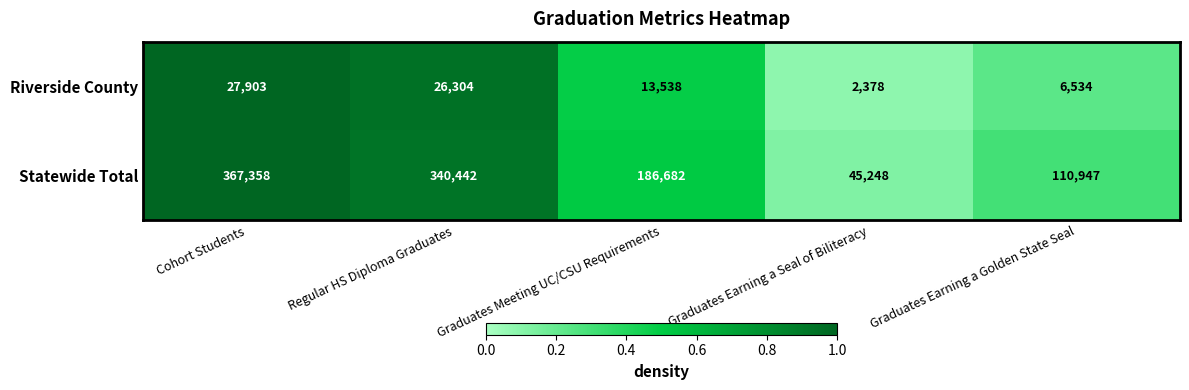

Is it true that Riverside County equals 47826 at Cohort Students?

False